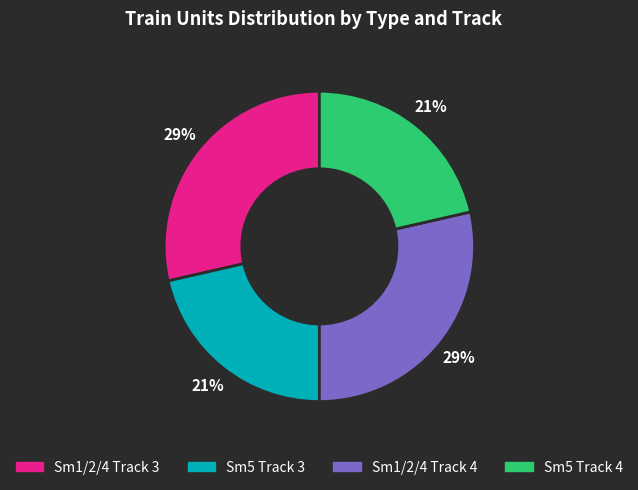

Between Sm5 Track 4 and Sm1/2/4 Track 3, which is larger?

Sm1/2/4 Track 3